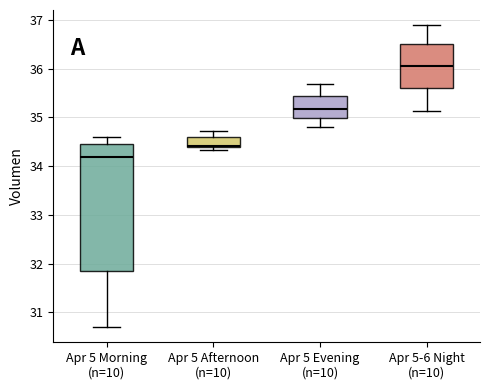

Reading left to right, transcribe this box plot: for each box, give where its median line is, the range the box spans, and where its two whiskers end, as read against the y-axis. The values are not printed on the chart, so give them approximately, as read against the axis.

Apr 5 Morning (n=10): median 34.2, box 31.8 to 34.5, whiskers 30.7 to 34.6
Apr 5 Afternoon (n=10): median 34.4 (just above the box's lower edge), box 34.4 to 34.6, whiskers 34.3 to 34.7
Apr 5 Evening (n=10): median 35.2, box 35.0 to 35.4, whiskers 34.8 to 35.7
Apr 5-6 Night (n=10): median 36.1, box 35.6 to 36.5, whiskers 35.1 to 36.9